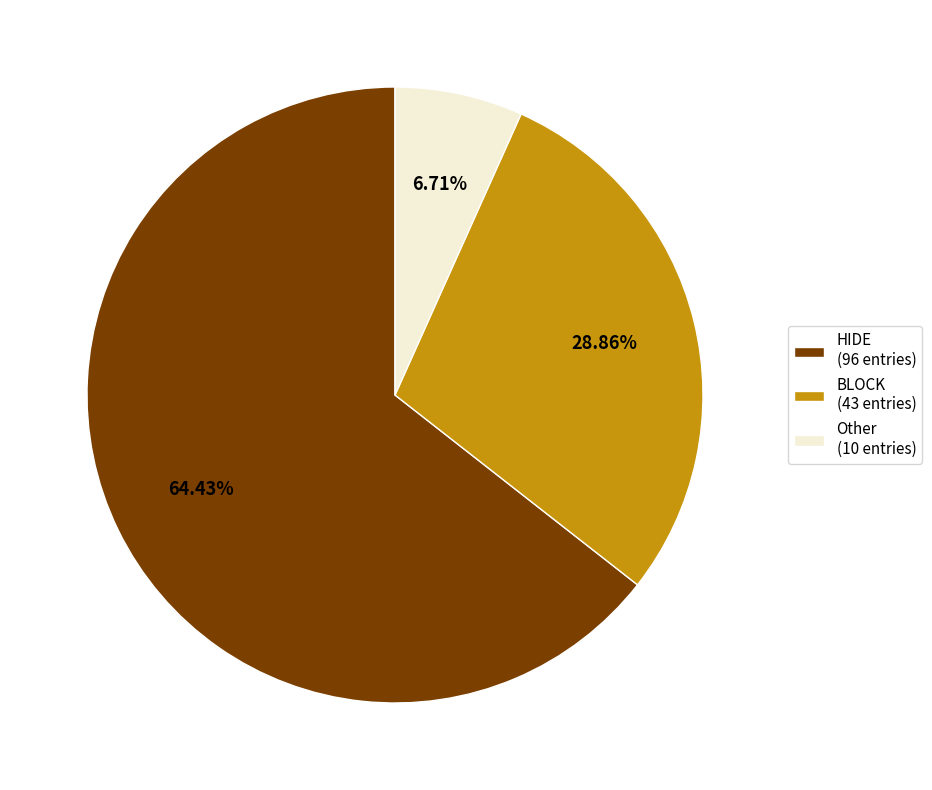

Which slice represents more than half of the pie?

HIDE (96 entries)